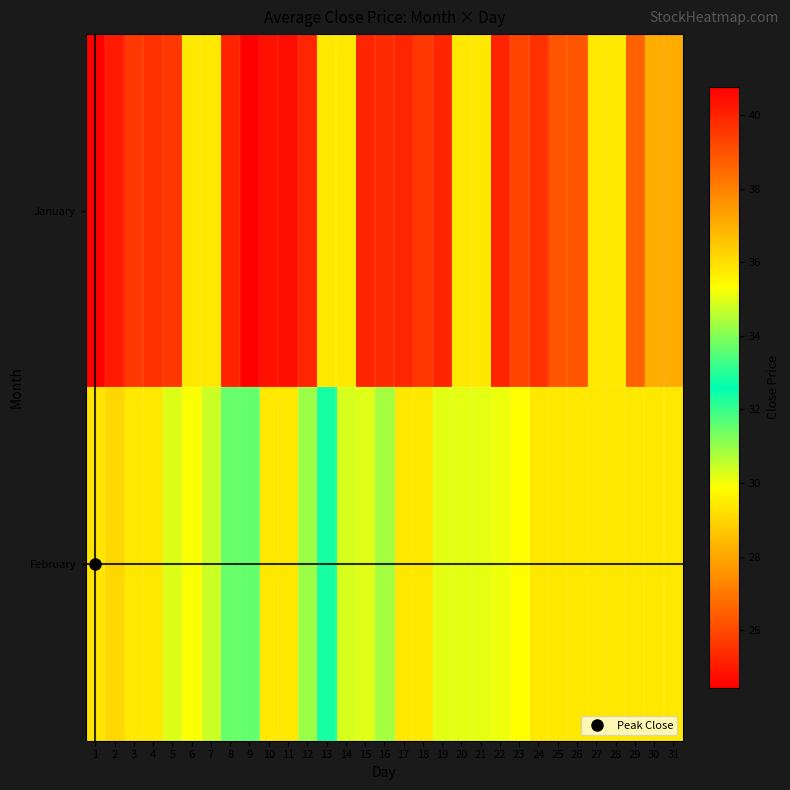

At which category is the sum across all series the highest?

1